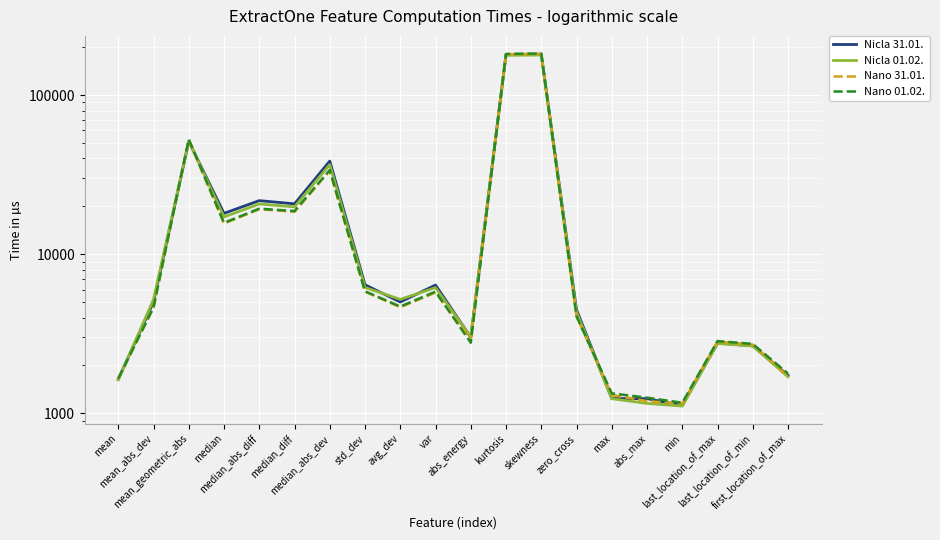

What is the minimum value for Nicla 31.01.?

1120